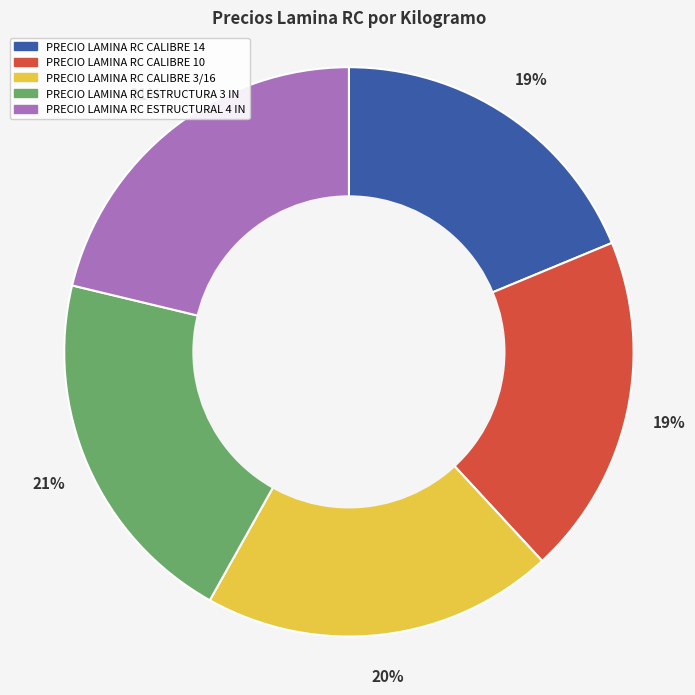

The PRECIO LAMINA RC ESTRUCTURAL 4 IN slice represents 21% of the pie. True or false?

True